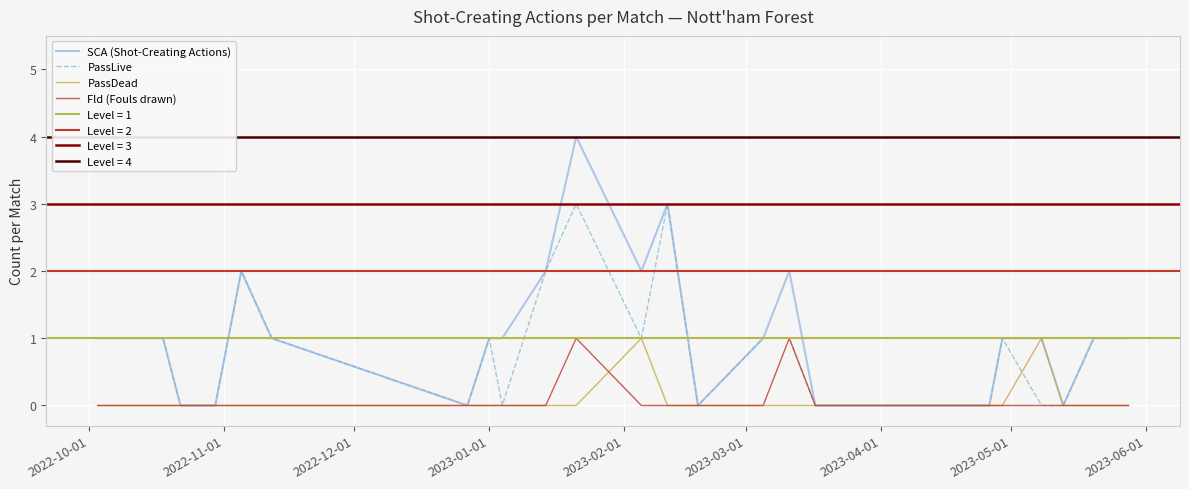

What is the sum of all Fld (Fouls drawn) values?

2